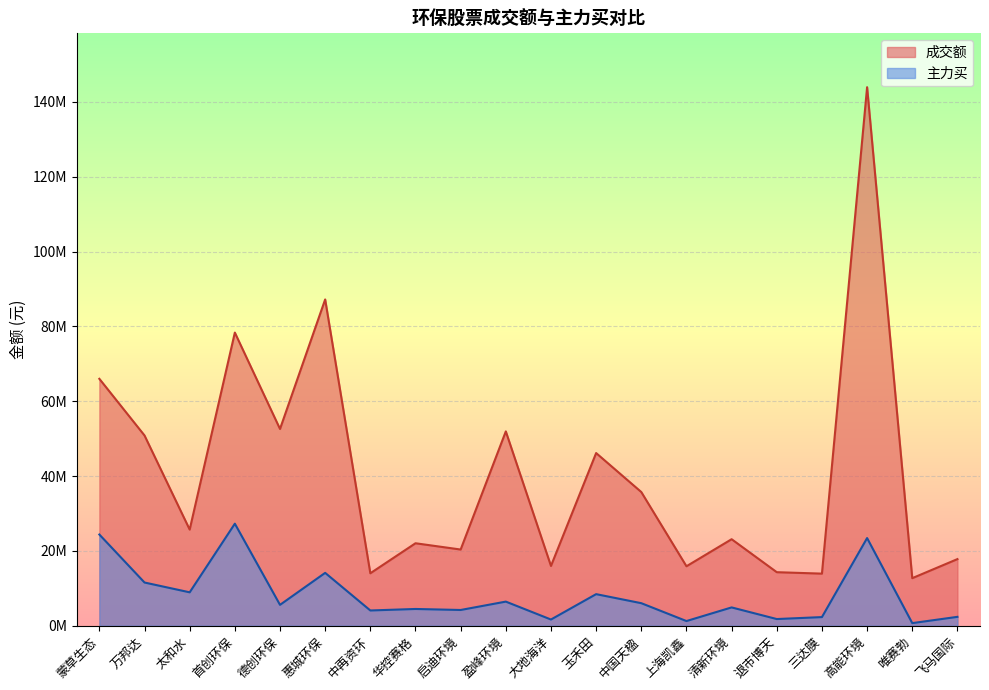

True or false: 成交额 and 主力买 cross at least once.

False